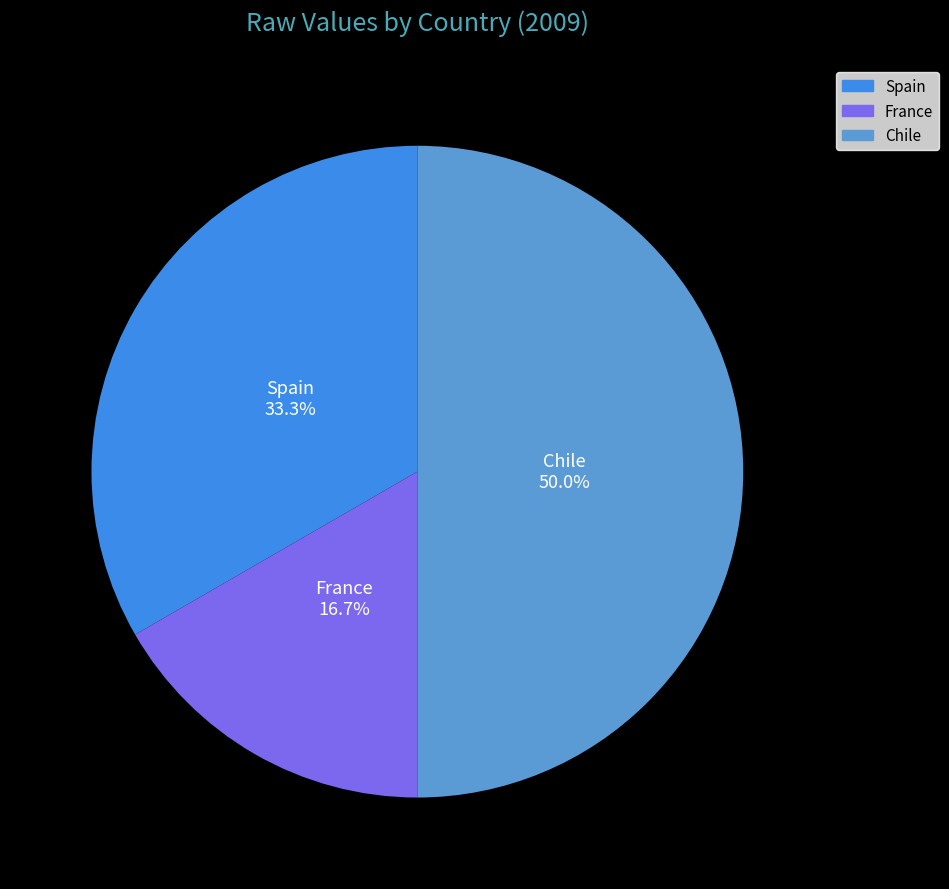

How many segments does this pie chart have?

3